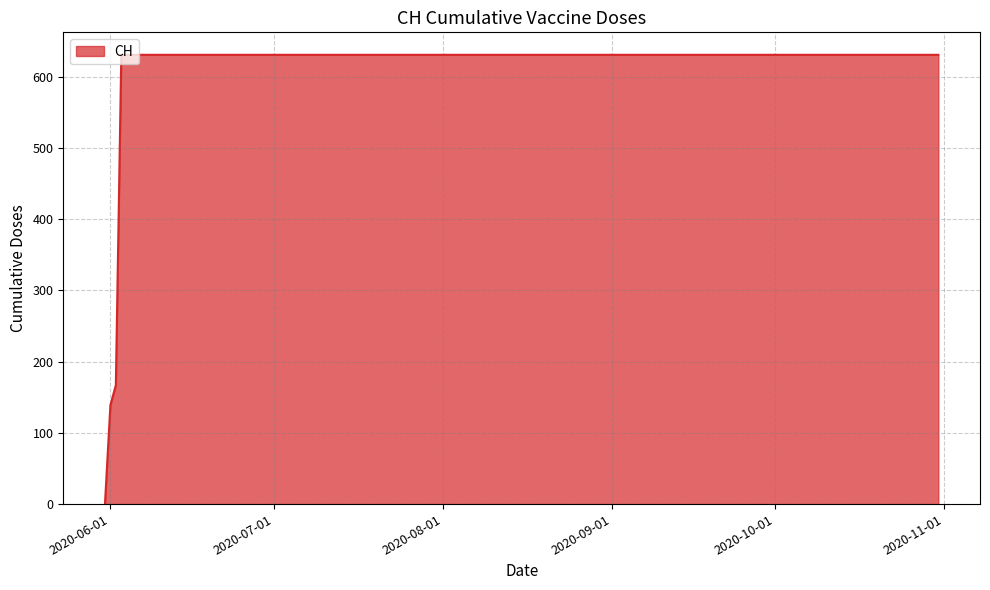

How many lines are shown in the chart?

1